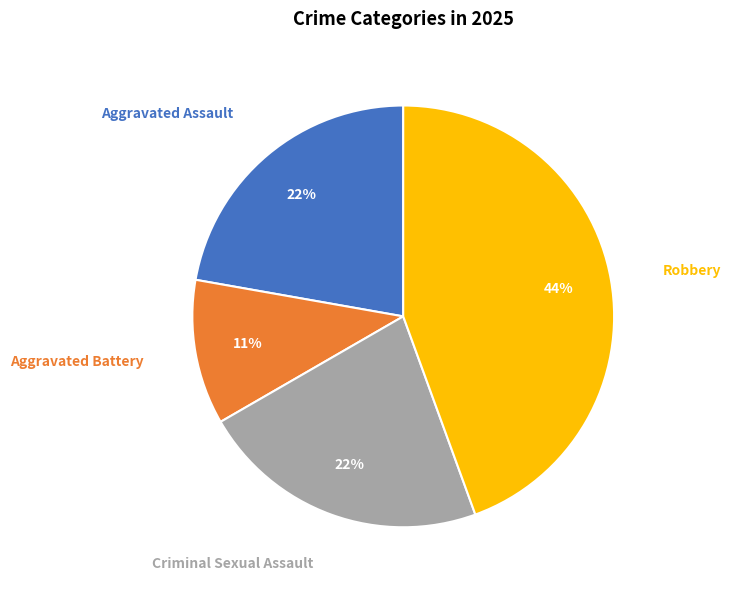

How many slices are in this pie chart?

4